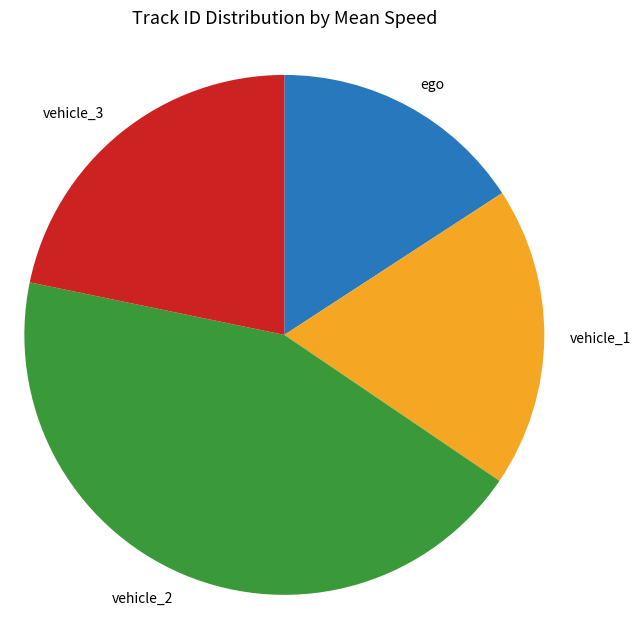

Between vehicle_3 and ego, which is larger?

vehicle_3